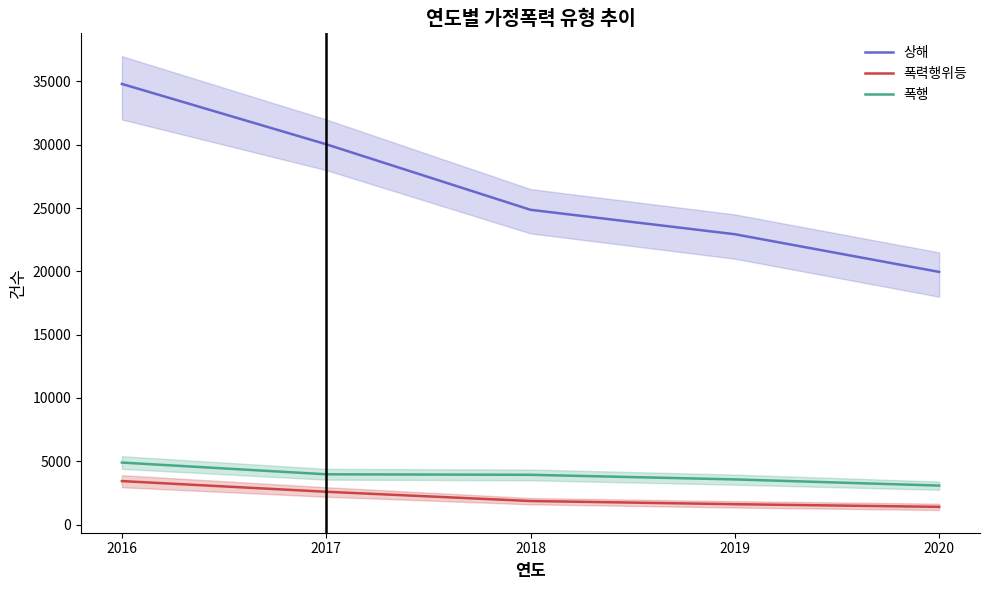

True or false: 폭행 has a value of 3080 at 2020.

True